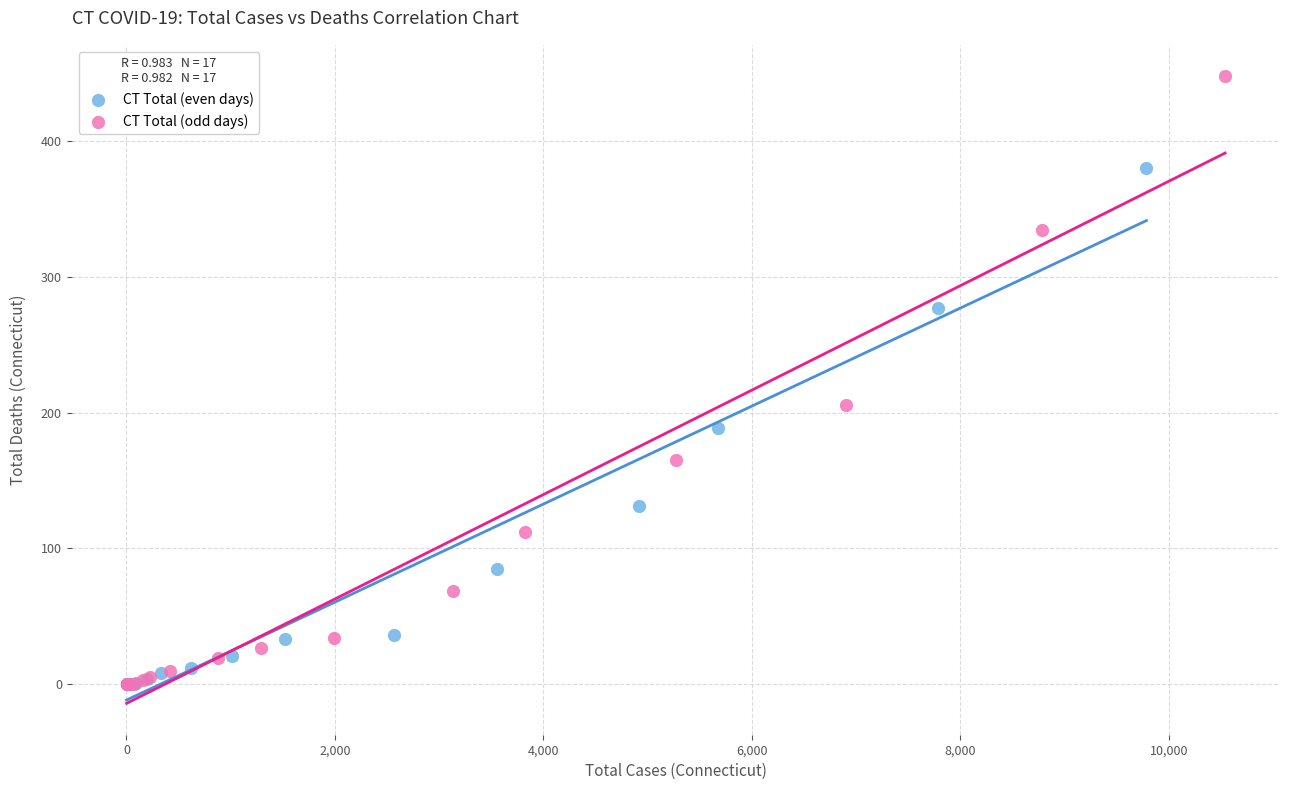

Which series has the largest Y range (max minus min)?

CT Total (odd days)